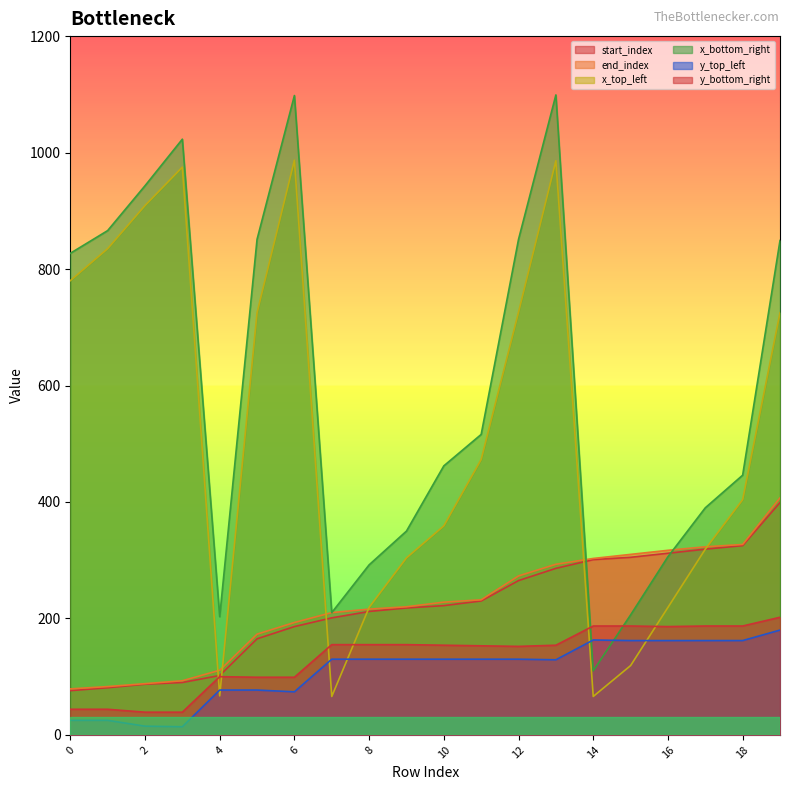

What is the difference between the second highest and minimum values in the x_bottom_right series?

988